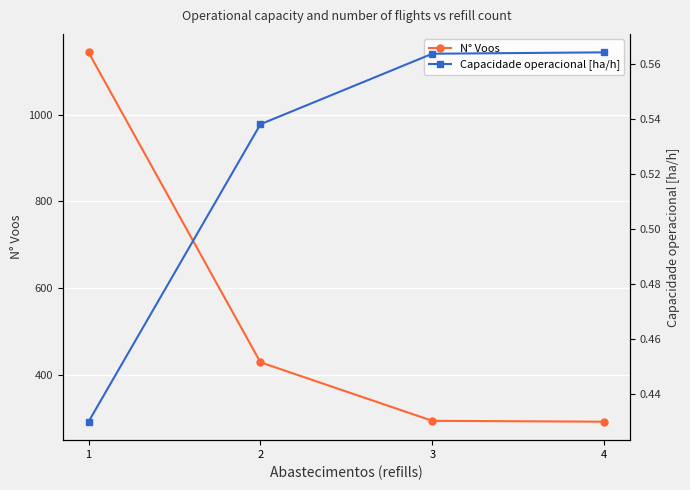

What is the total value across all series at 3?

294.6